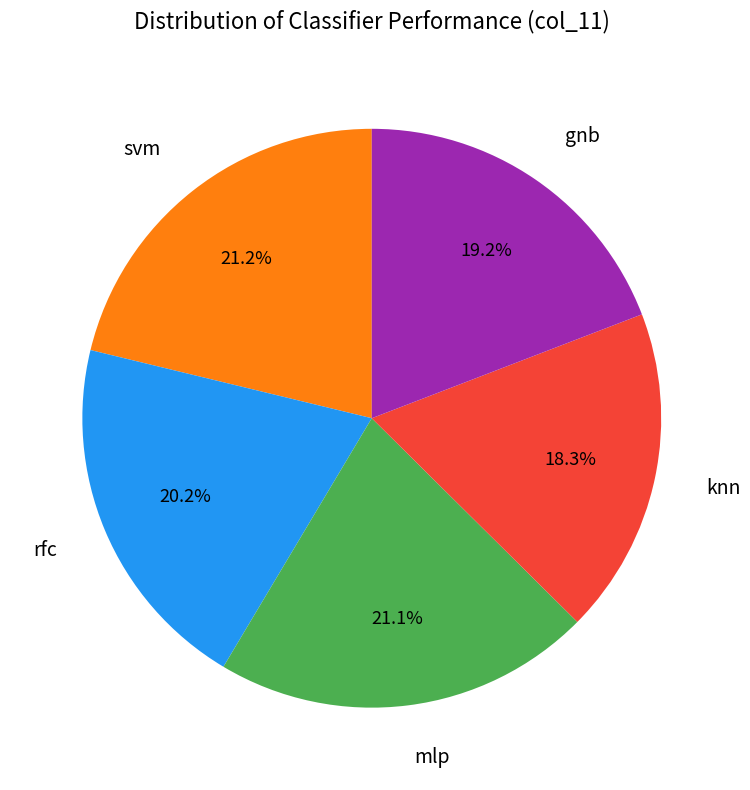

Between knn and rfc, which is larger?

rfc